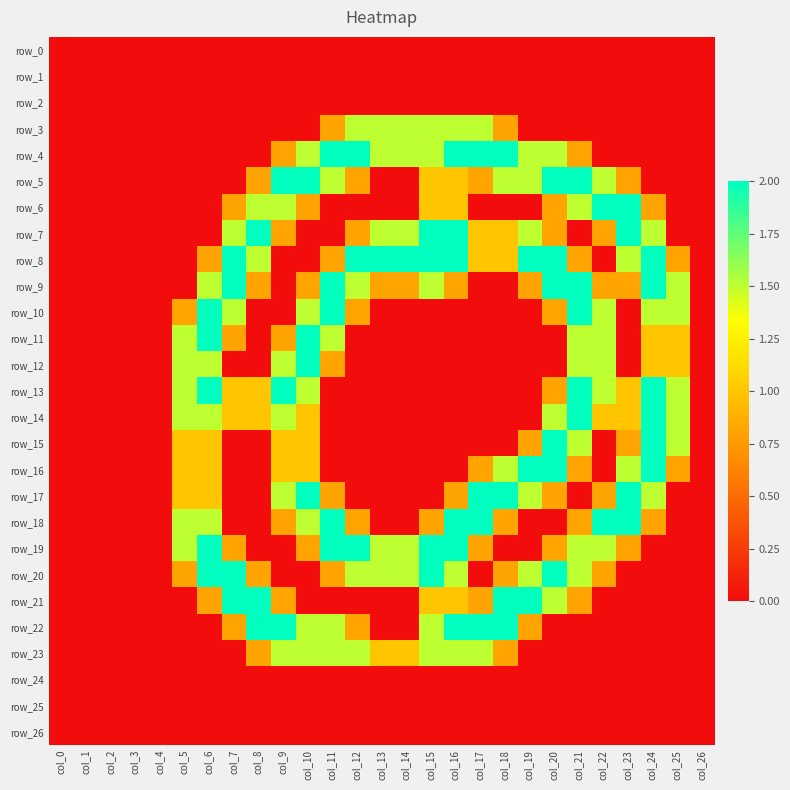

What is the difference between the maximum and minimum values in the row_21 series?

2.0